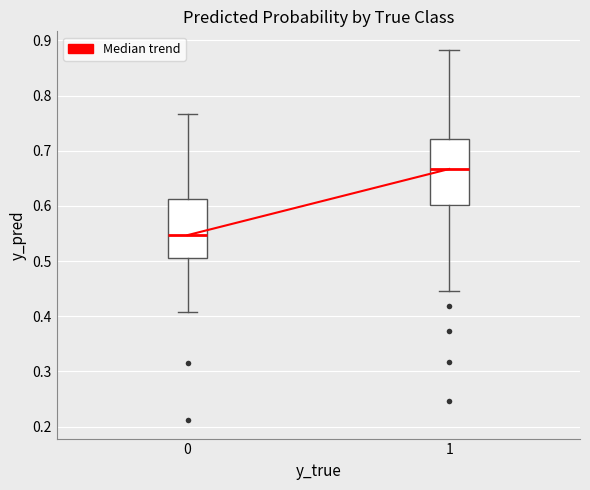

Comparing the boxes themselves (not the whiskers), which one is the tallest?

1